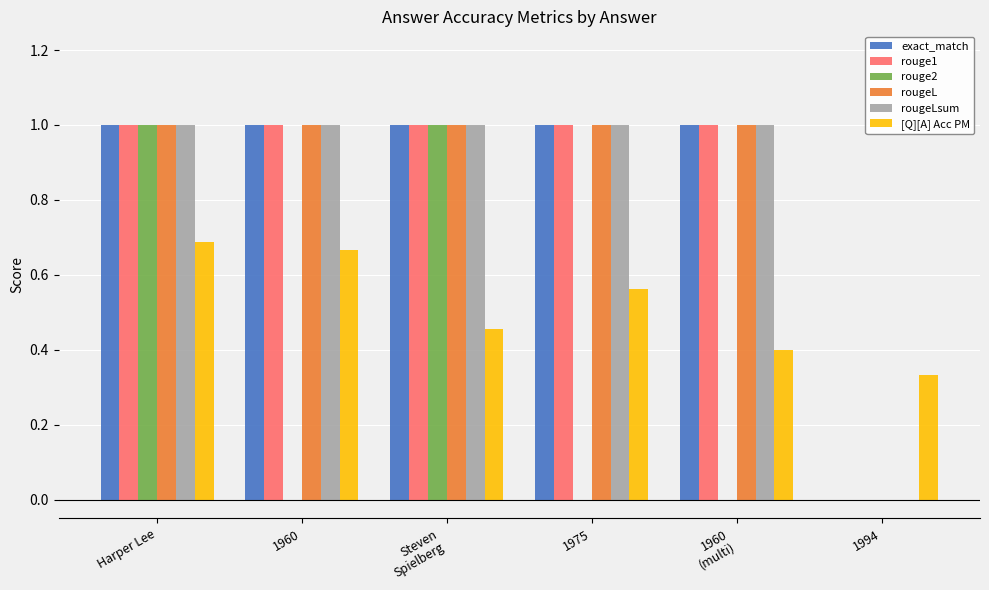

What is the total value across all series at Steven
Spielberg?

5.5